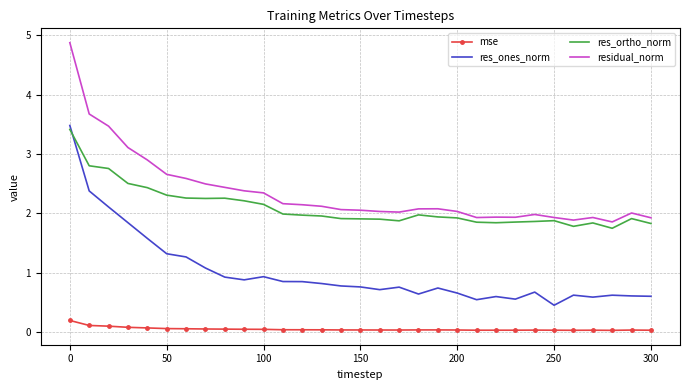

Which series has the largest total across all categories?

residual_norm